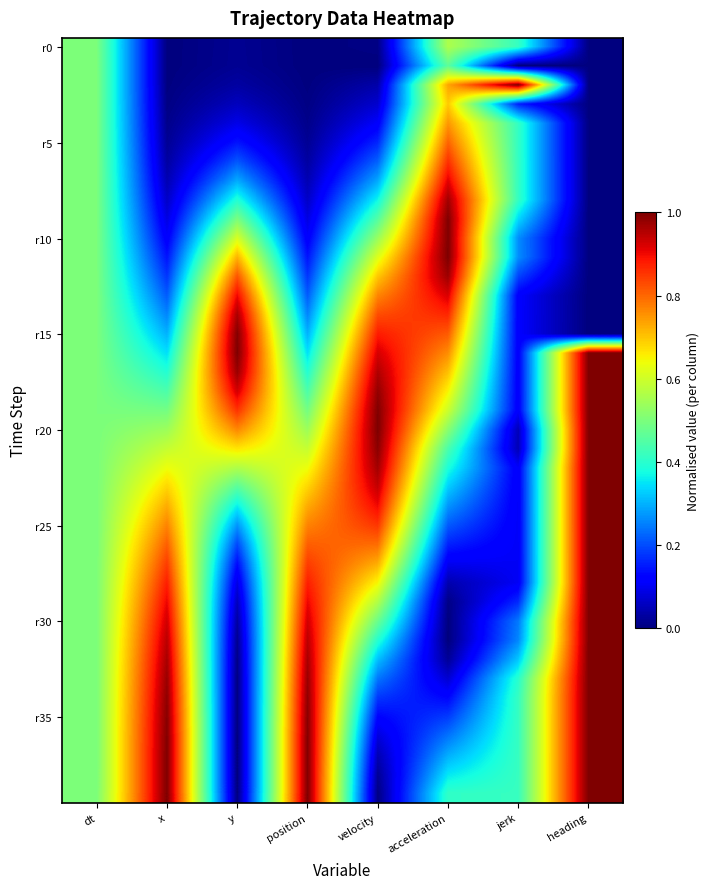

At which category is the sum across all series the highest?

heading